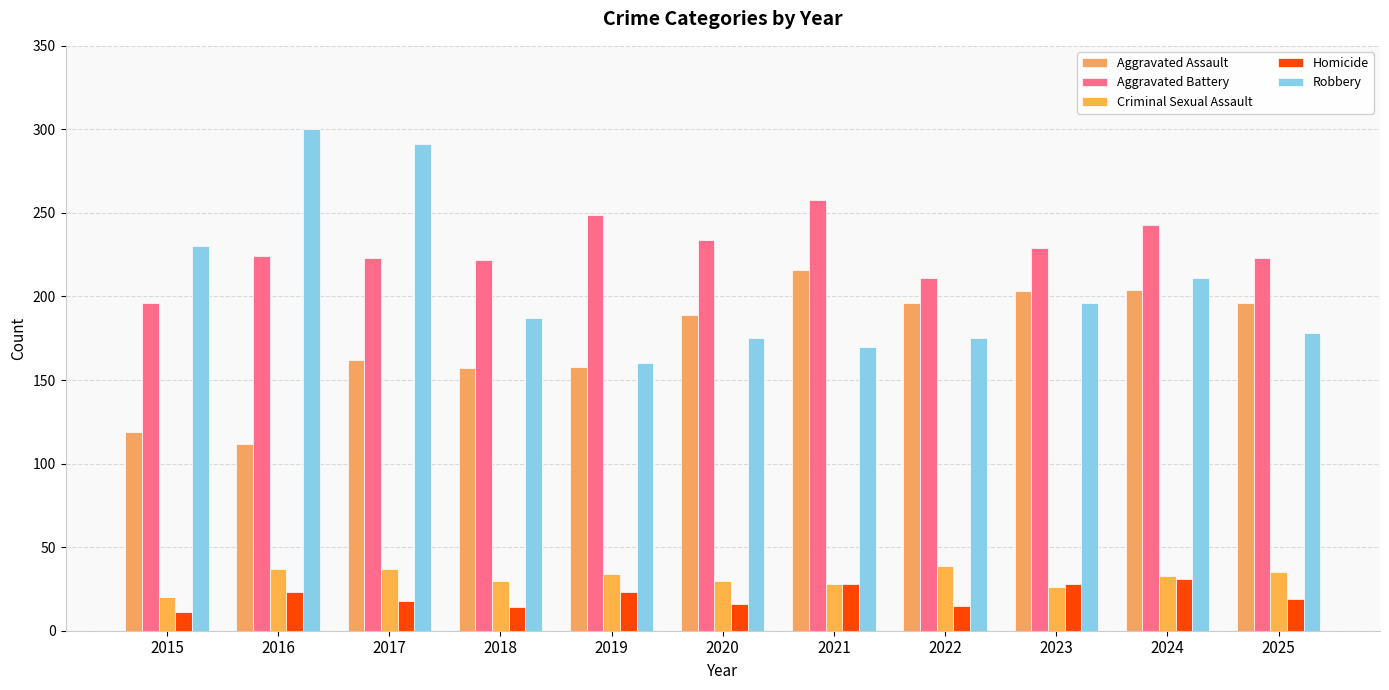

Which series has the widest spread of values?

Robbery